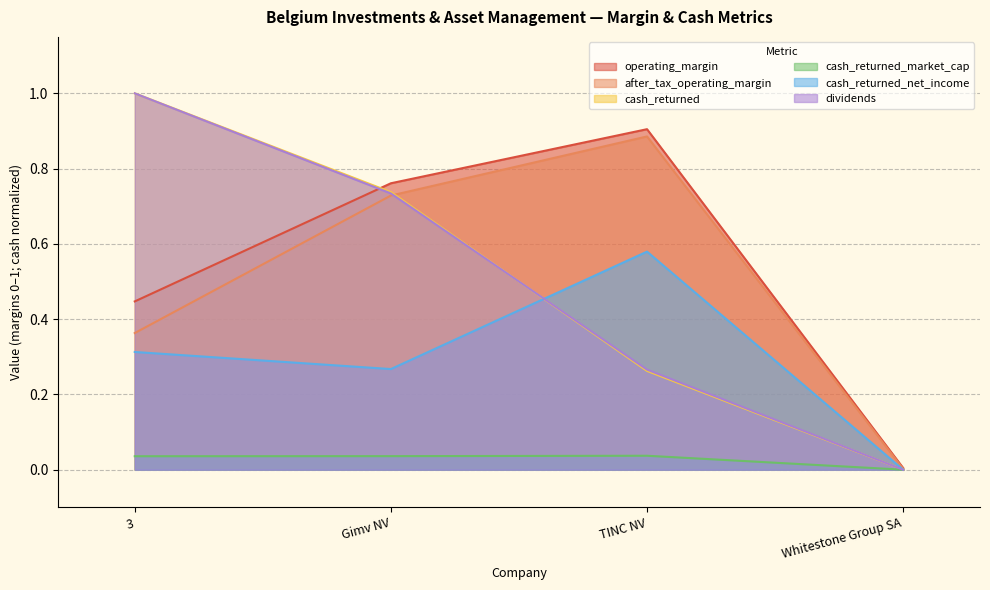

Between Whitestone Group SA and 3, which is larger?

3